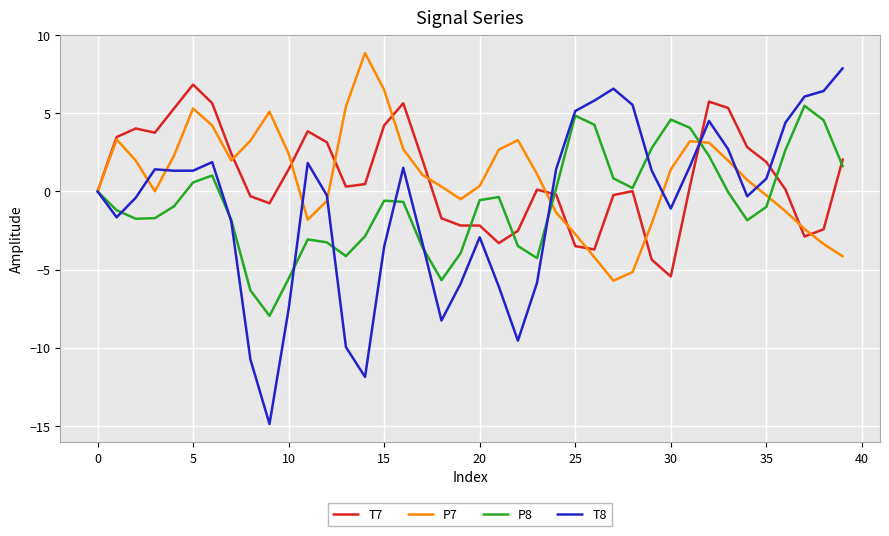

After their last crossing, which series has the higher values: T7 or T8?

T8